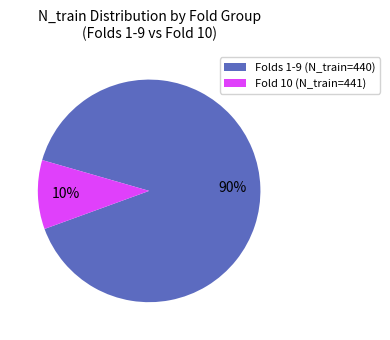

To the nearest percent, what is the average slice percentage?

50%